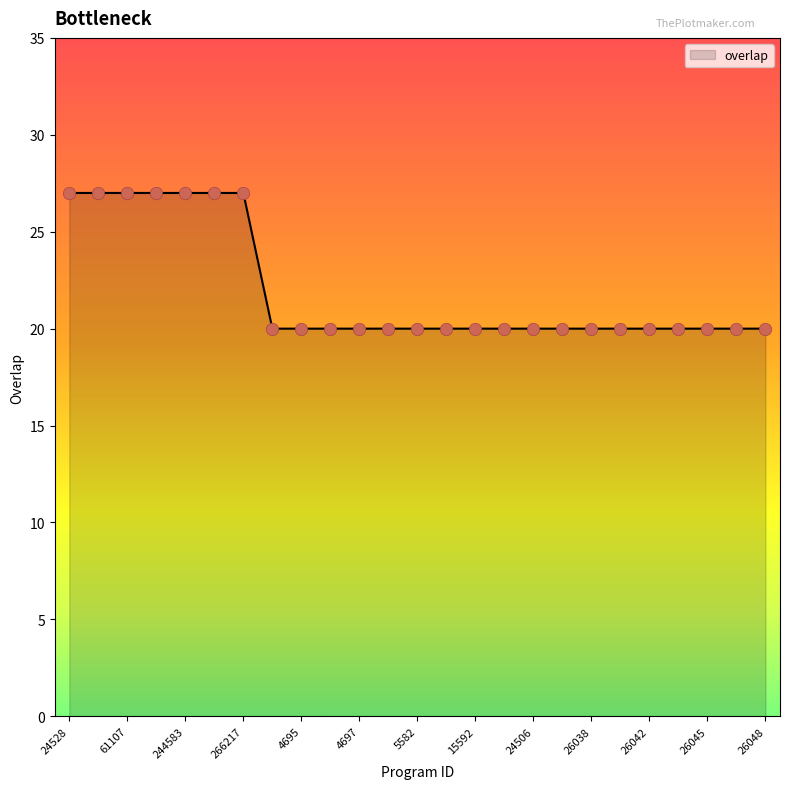

What is the difference between the maximum and minimum values?

7